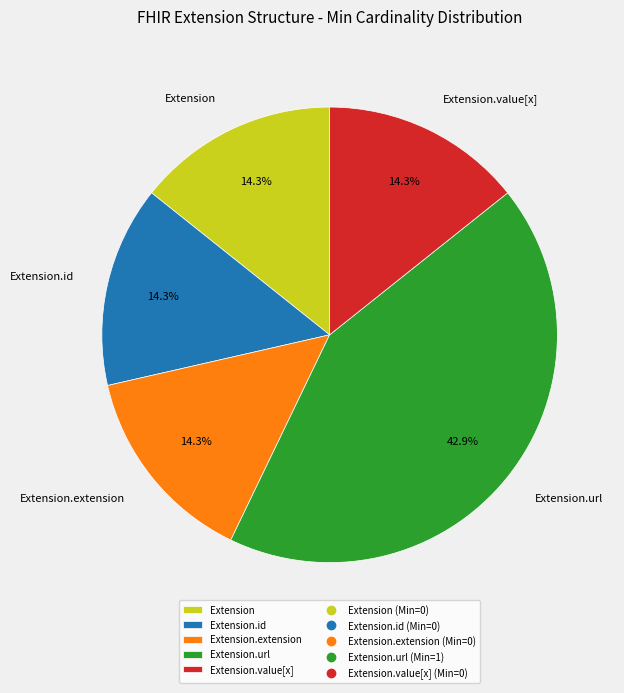

What is the largest slice in the pie chart?

Extension.url